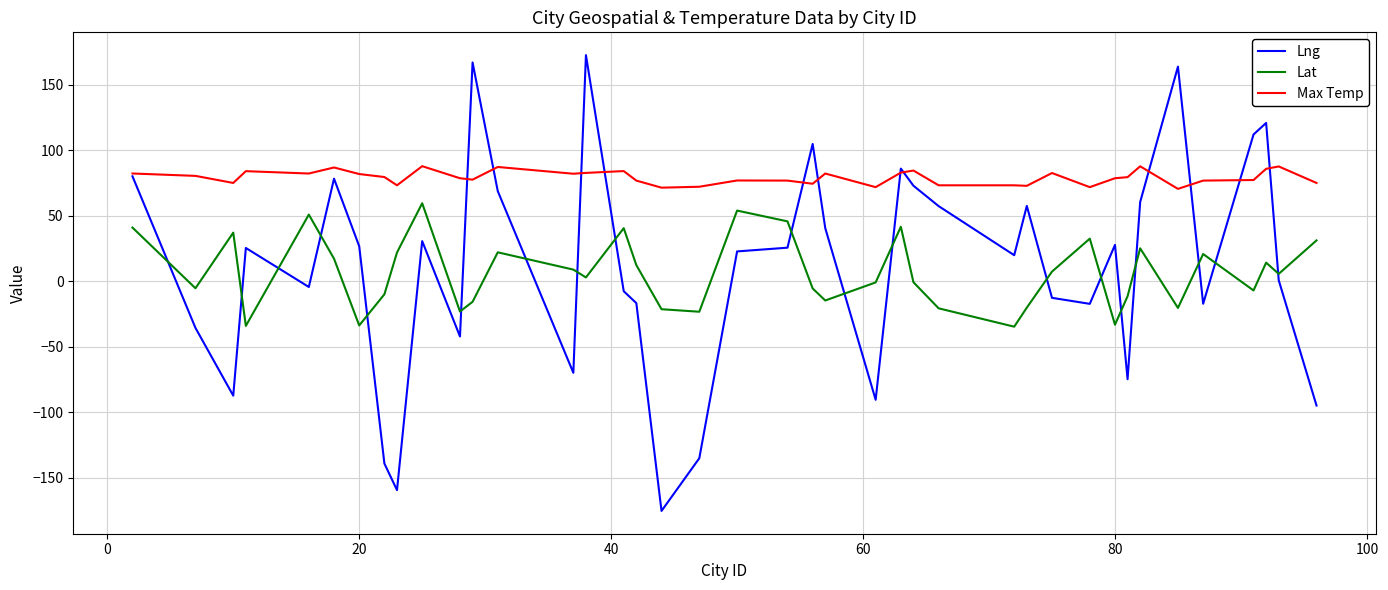

List the series in order of their peak value, lowest first.

Lat, Max Temp, Lng